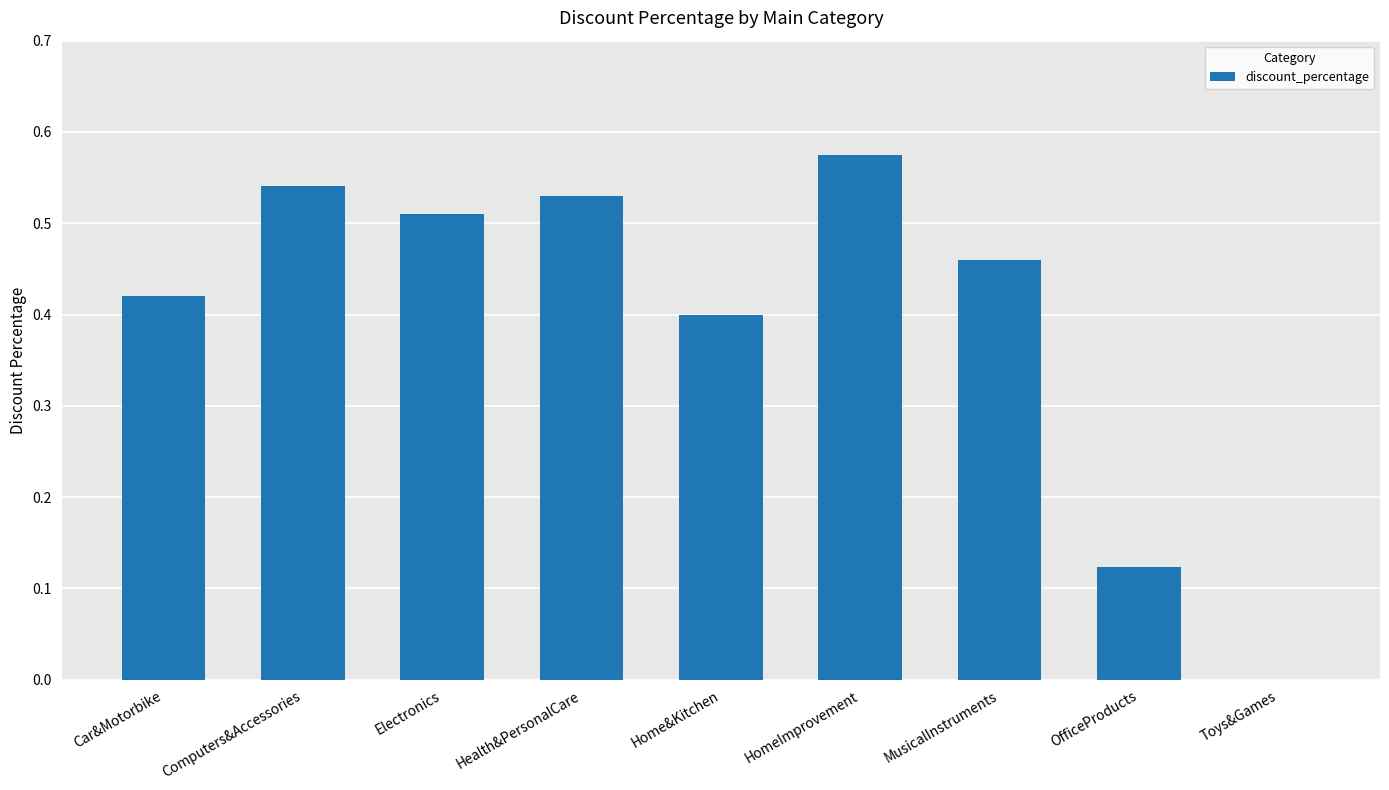

Which category has the highest value across all series?

HomeImprovement